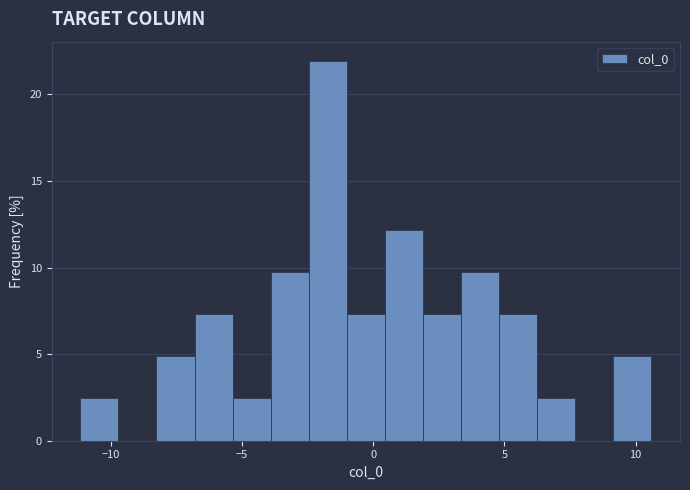

Read against the x-axis, roughly where is the centre of the tallest bar?

-1.5